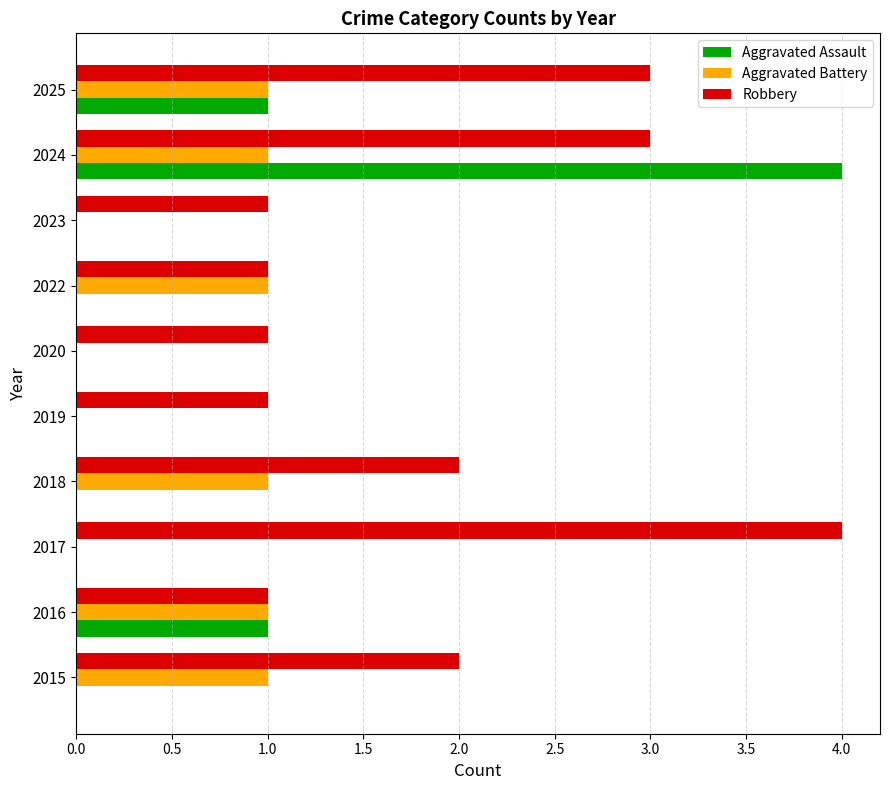

At which category is the sum across all series the highest?

2024